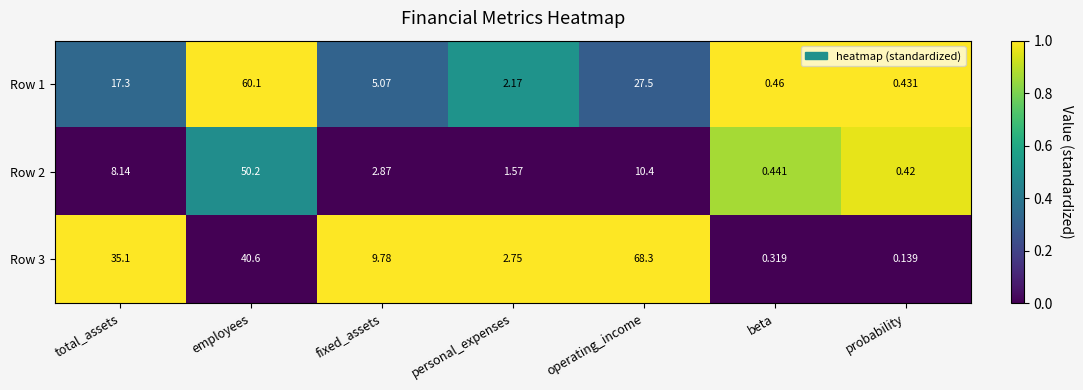

At which label does Row 3 reach its peak?

operating_income